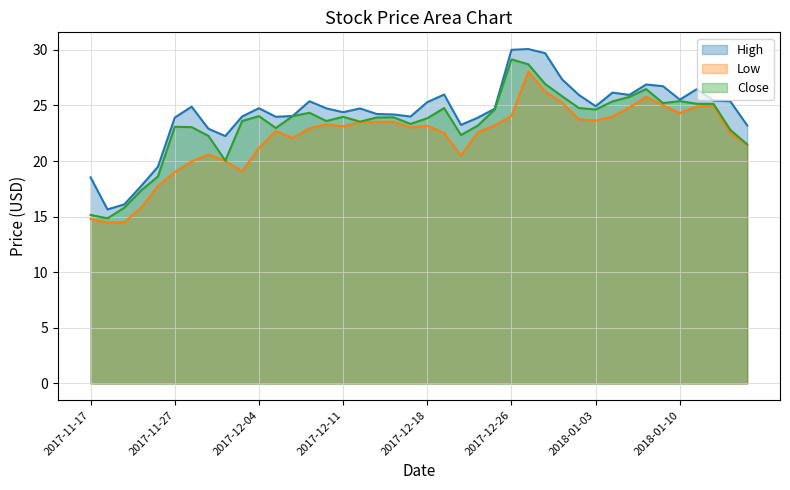

The value of Close at 2017-12-19 is 34.6. True or false?

False